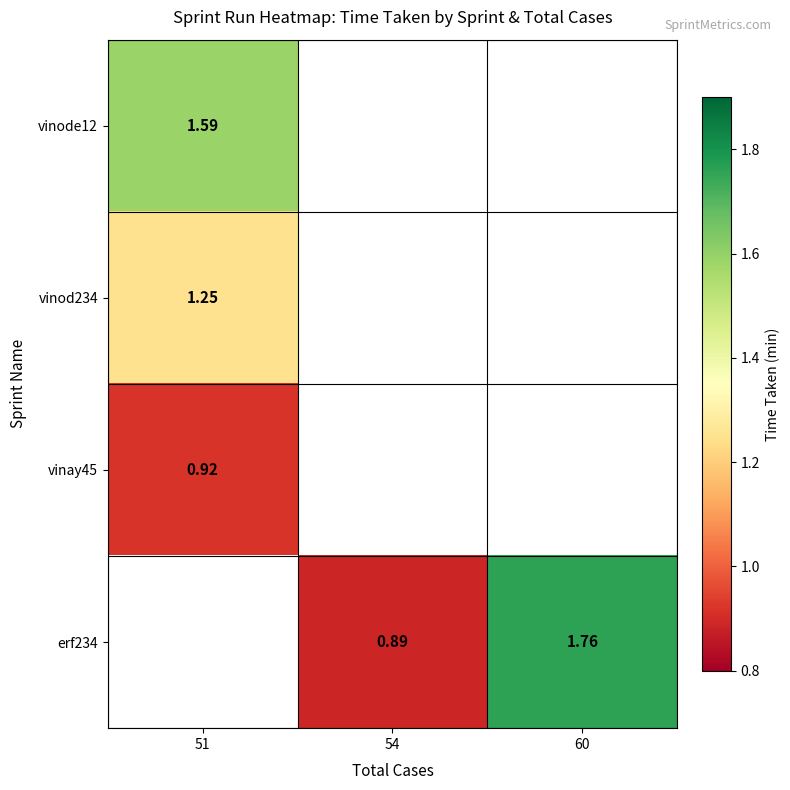

Is the value of vinay45 at 51 greater than the value of vinod234 at 51?

No